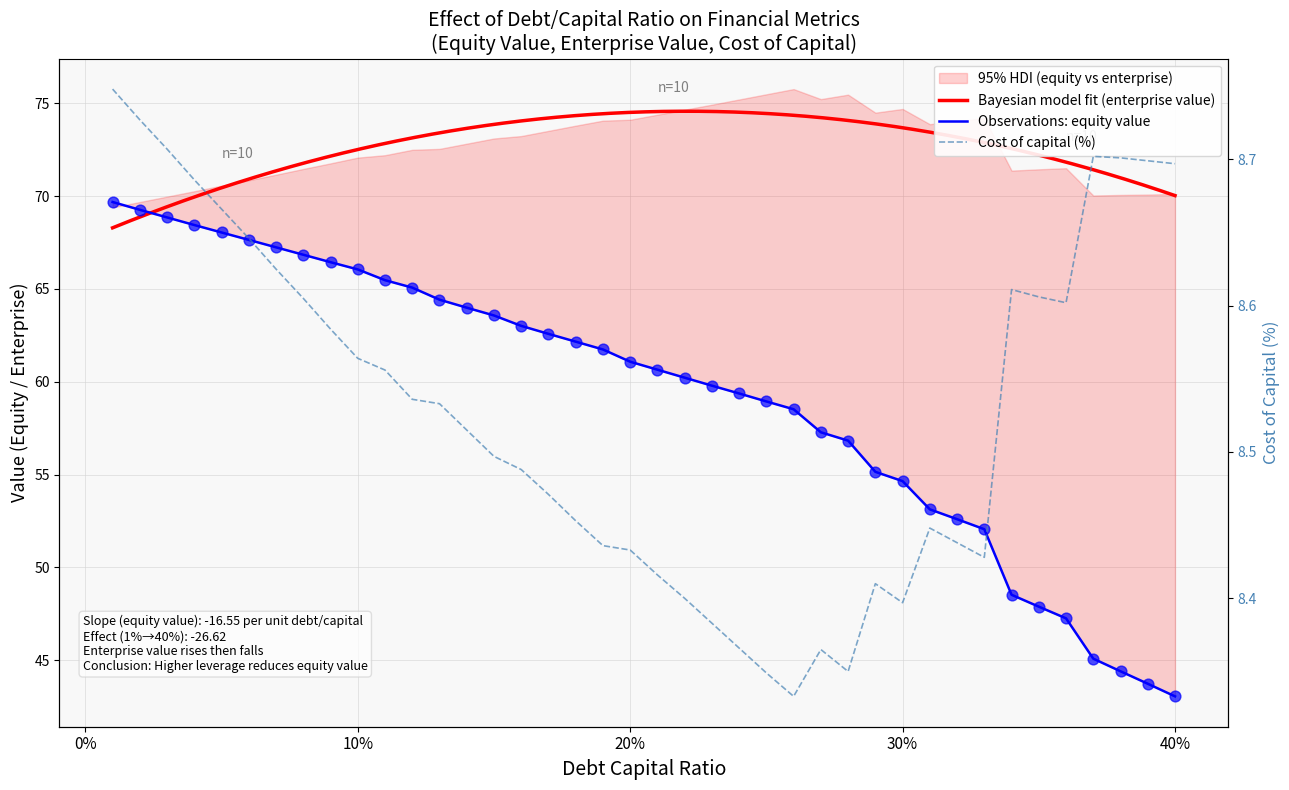

Which series has the largest Y range (max minus min)?

equity_value